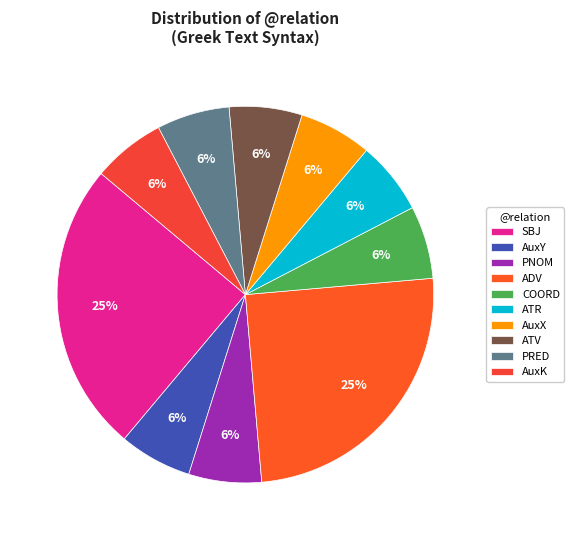

How many segments does this pie chart have?

10